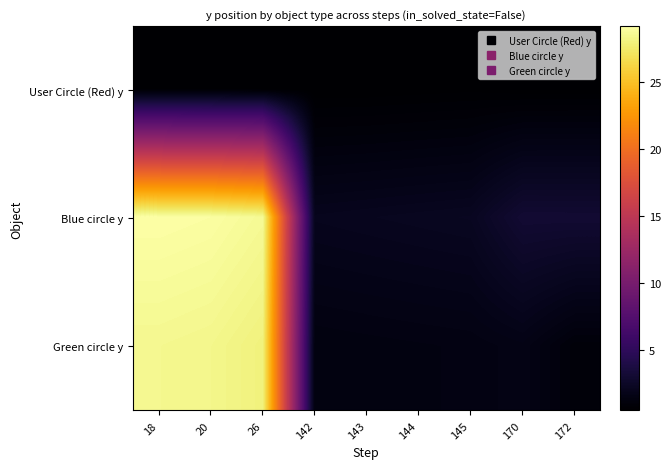

What is the total value across all series at 143?

3.9